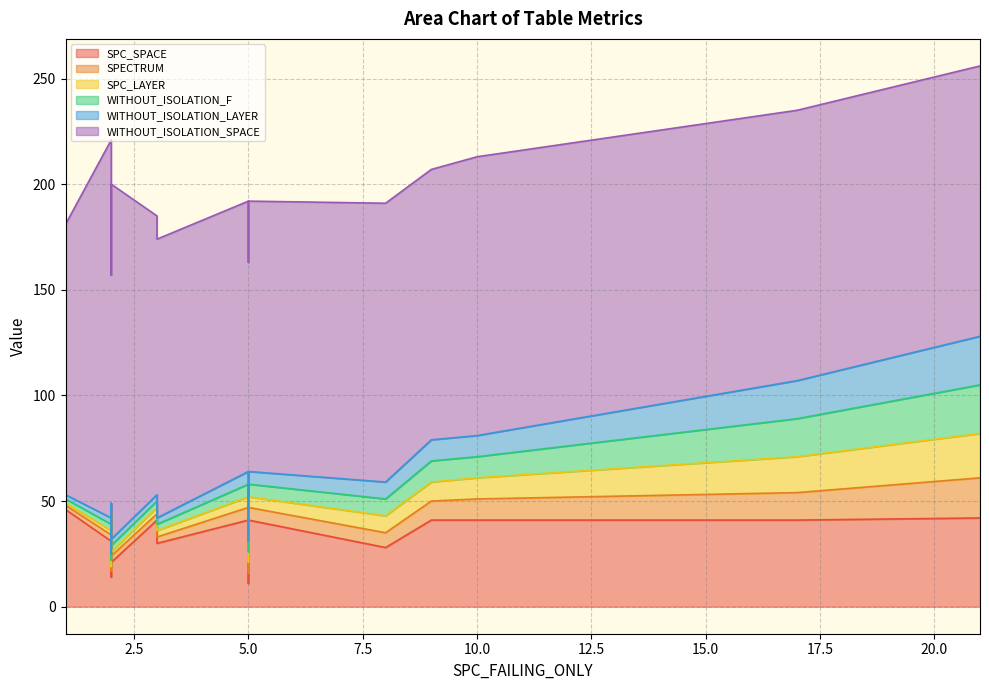

What is the sum of the WITHOUT_ISOLATION_SPACE values at 2 and 1?

300